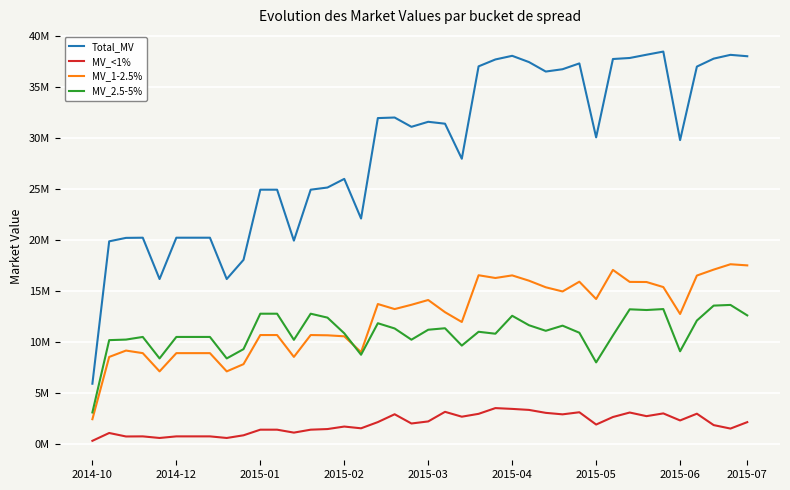

What is the label of the 3rd point from the right?

37